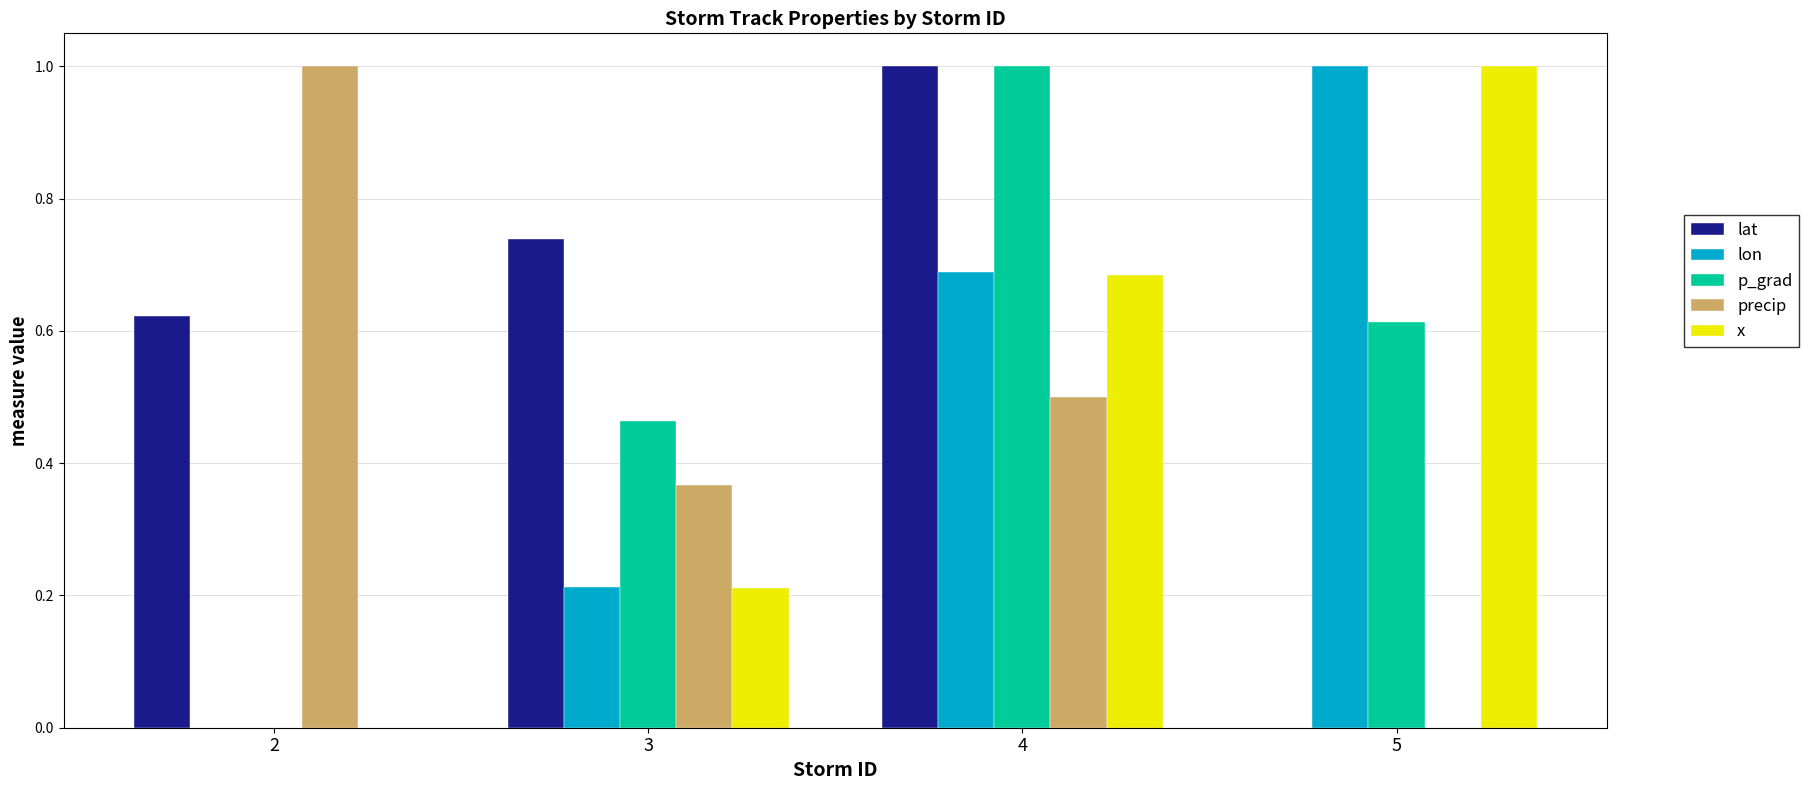

The value of precip at 4 is 0.2. True or false?

False